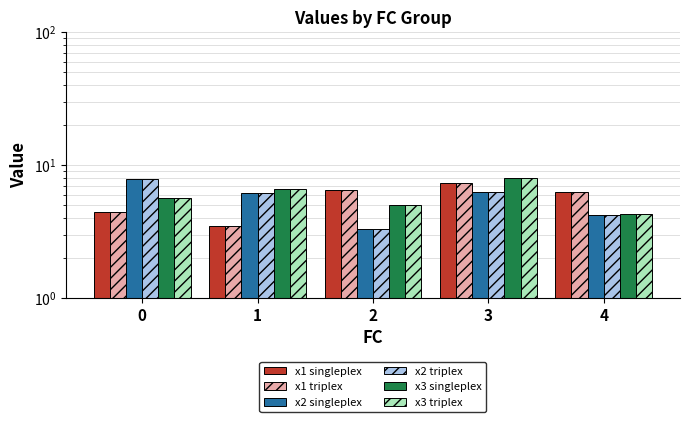

Which series has the largest total across all categories?

x3 singleplex